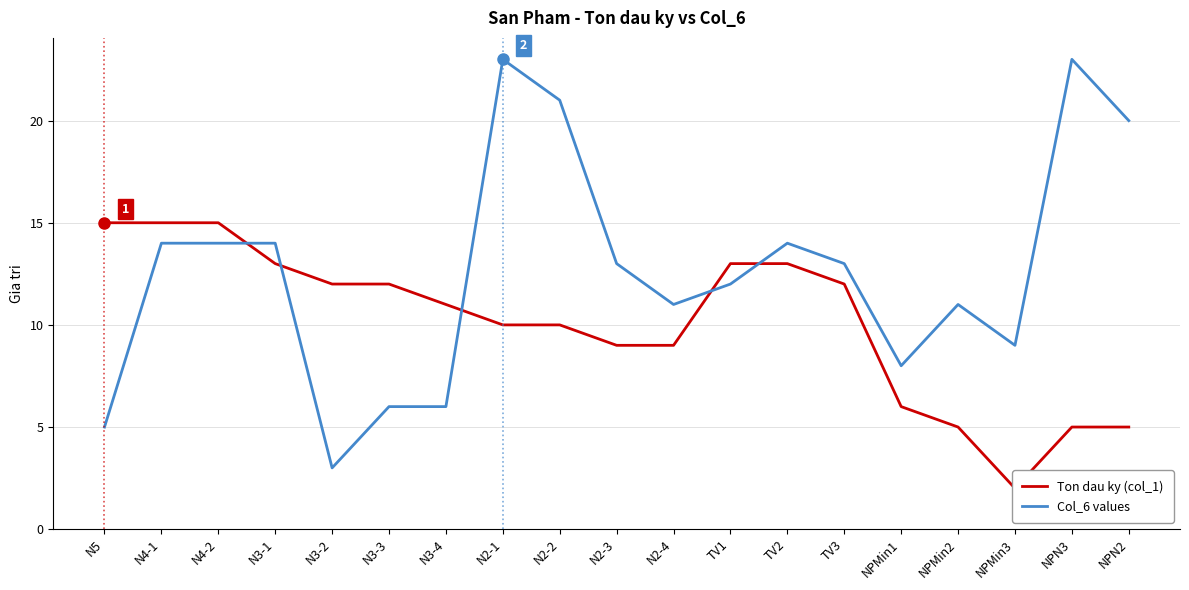

True or false: Col_6 values has a value of 14 at N4-1.

True